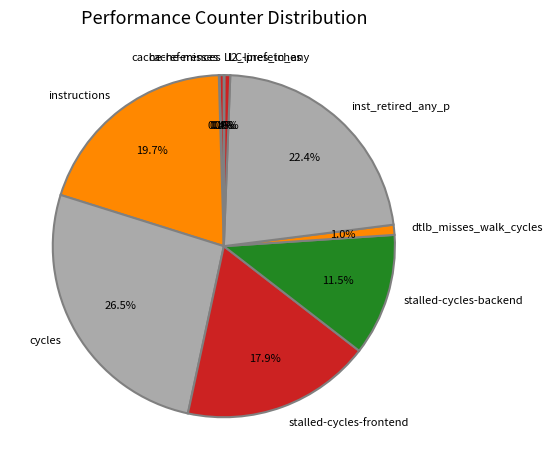

Do stalled-cycles-frontend and instructions together represent more than half of the pie?

No